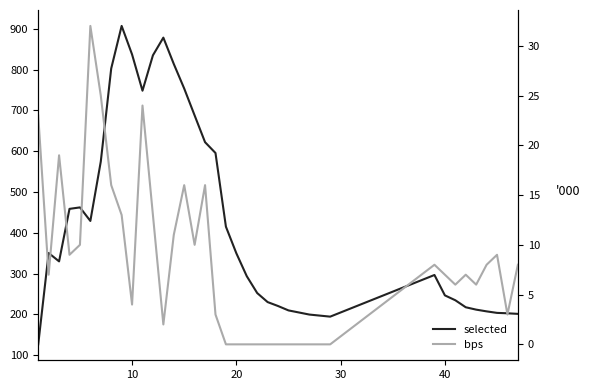

List the series in order of their peak value, highest first.

selected, bps